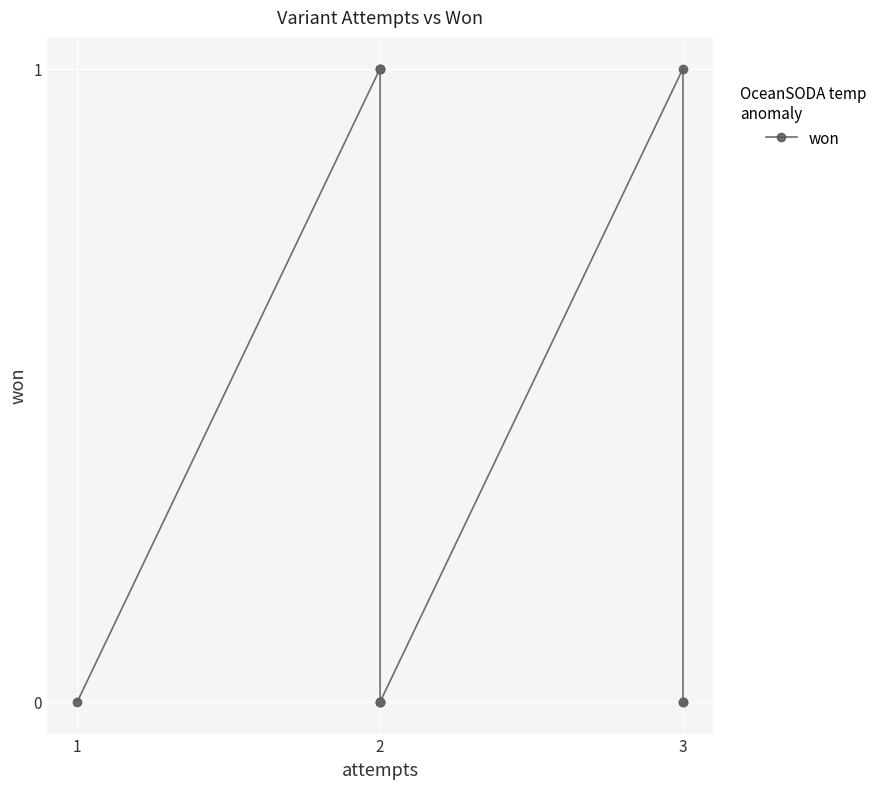

Count the number of categories in the chart.

10